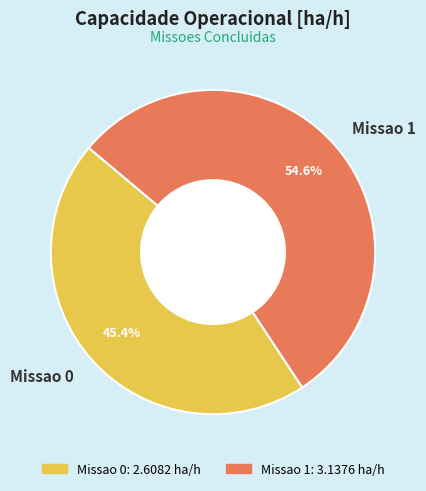

Approximately how many times larger is the value at Missao 1 compared to Missao 0?

1.2